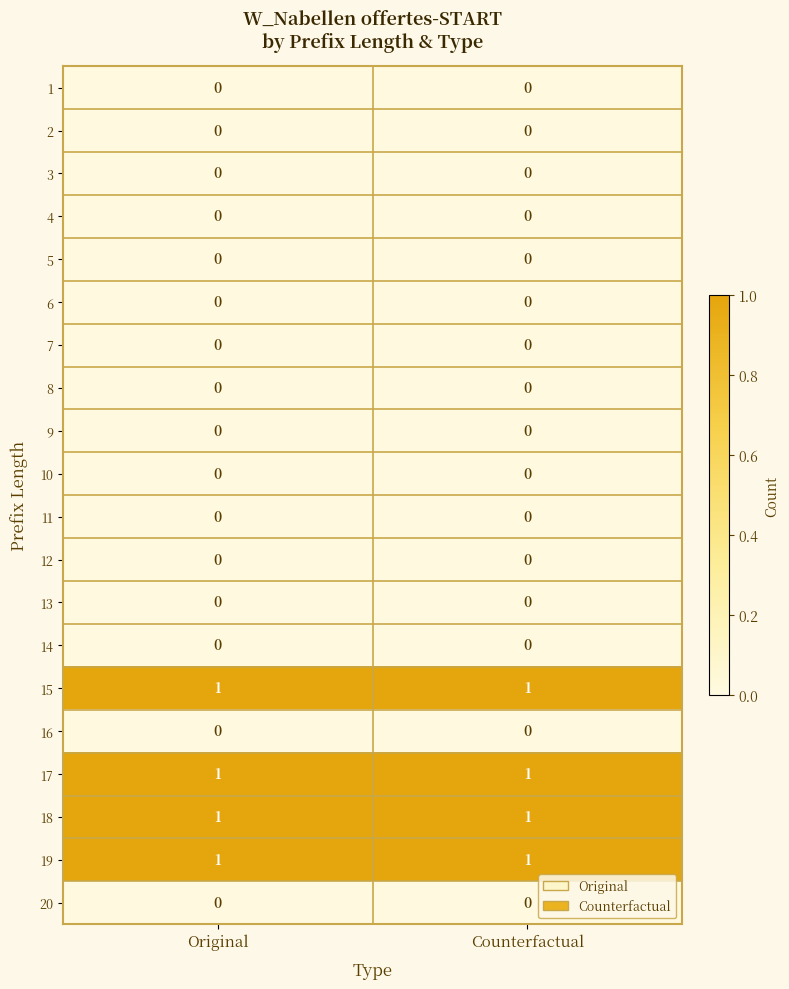

The value of 14 at Counterfactual is 0. True or false?

True